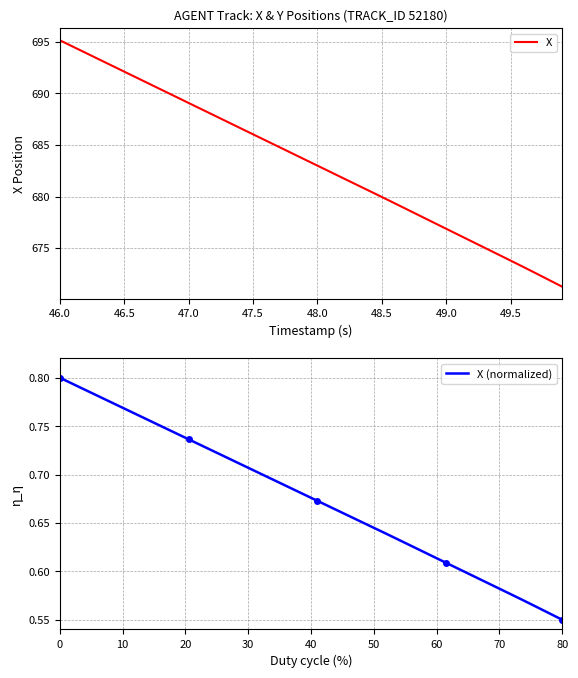

What is the highest value of the X series?

695.1